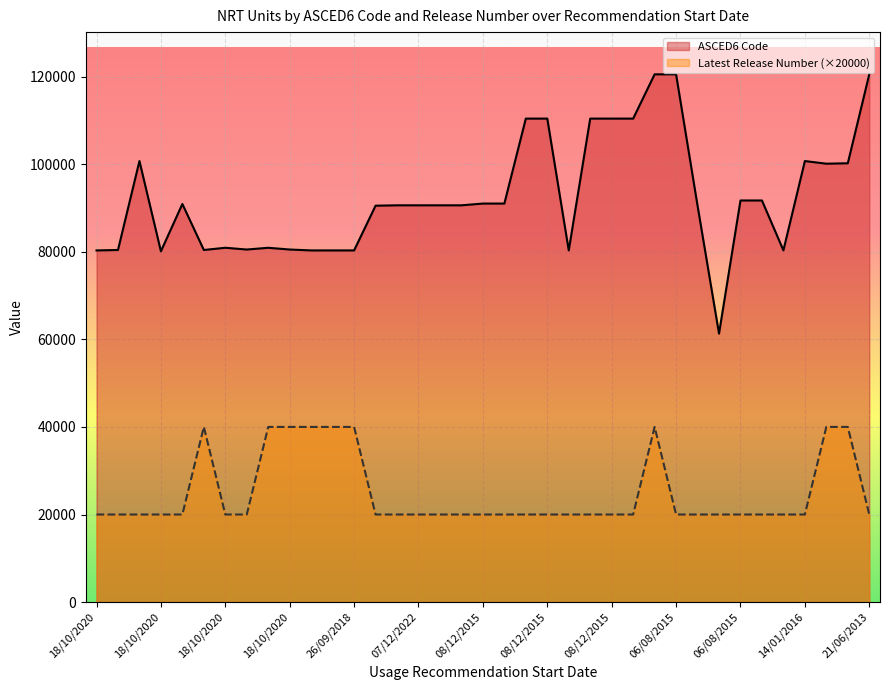

What are all the series names shown in the legend?

ASCED6 Code, Latest Release Number (×20000)